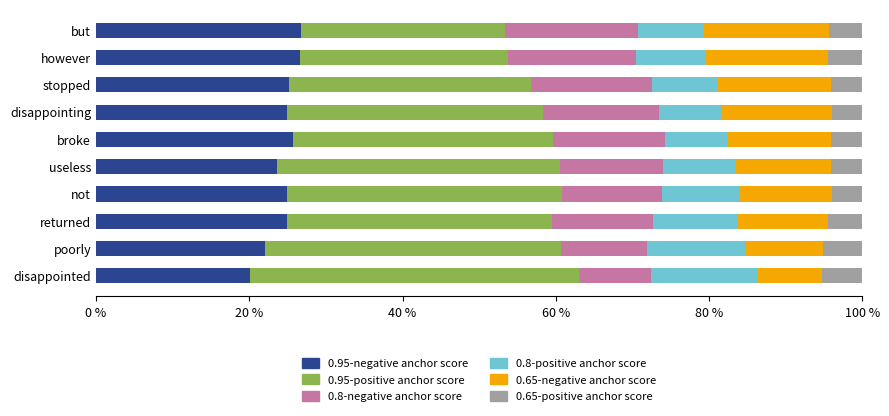

What are all the series names shown in the legend?

0.95-negative anchor score, 0.95-positive anchor score, 0.8-negative anchor score, 0.8-positive anchor score, 0.65-negative anchor score, 0.65-positive anchor score